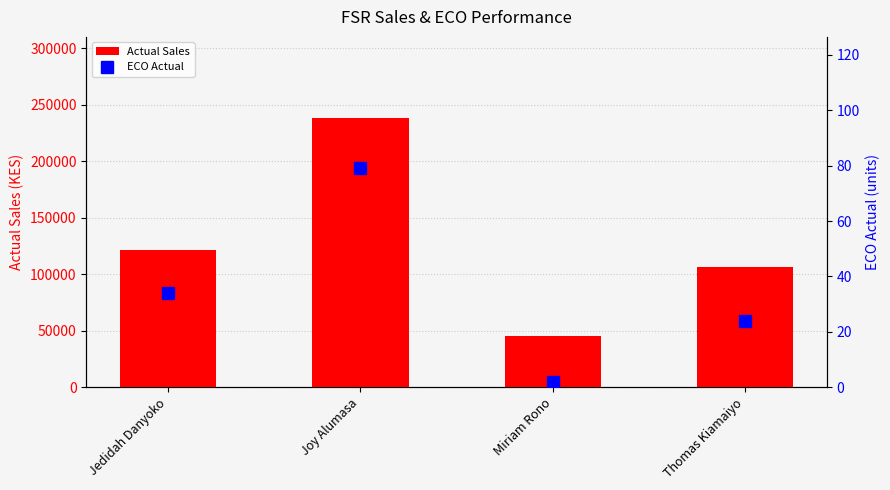

At which category is the sum across all series the highest?

Joy Alumasa